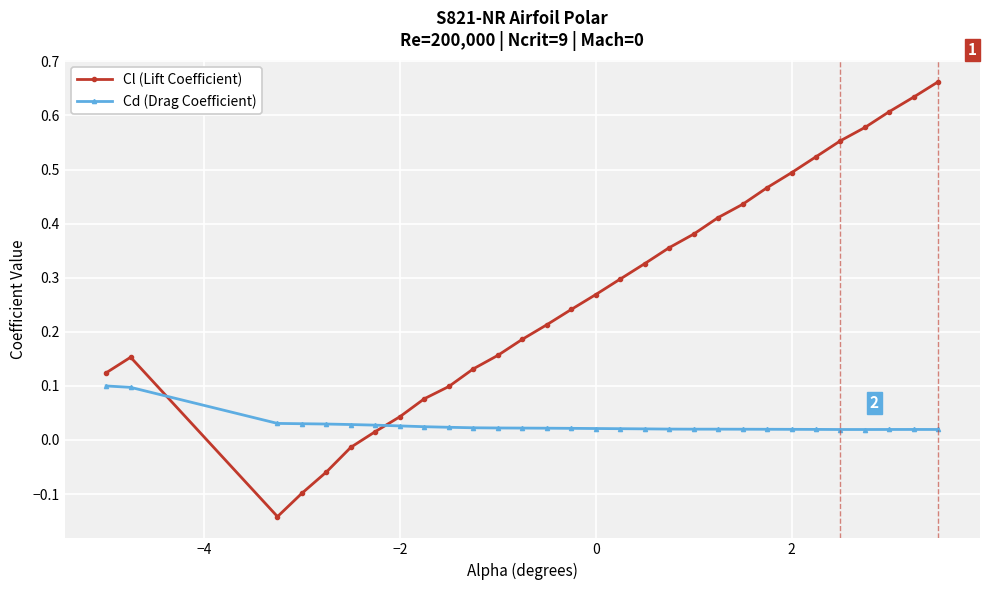

What is the sum of all Cl (Lift Coefficient) values?

8.1